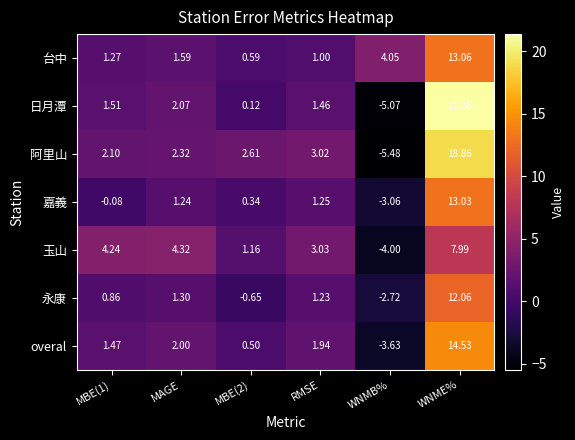

At which label does 玉山 reach its peak?

WNME%